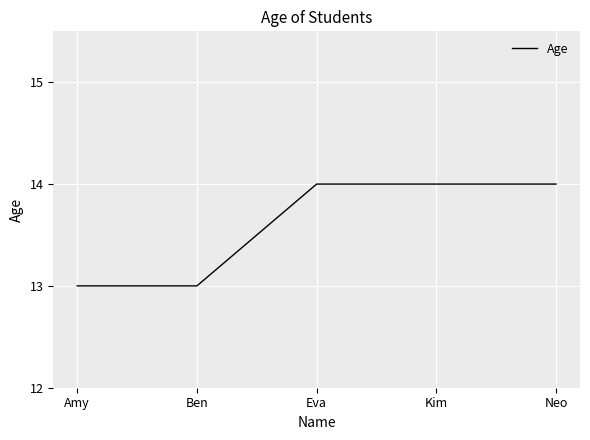

The chart shows a value of 21 at Ben. True or false?

False